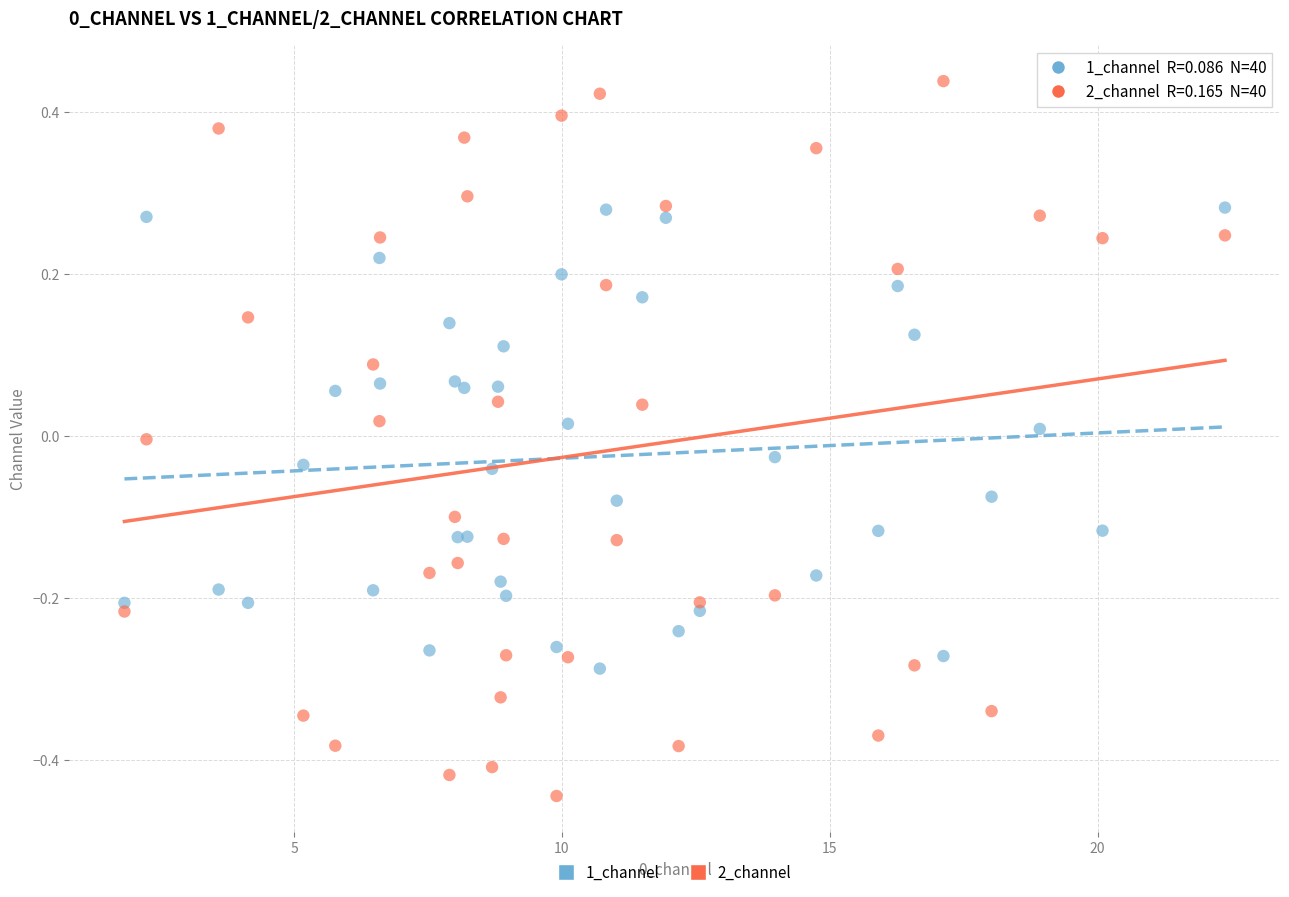

Which series has the widest spread of Y values?

2_channel